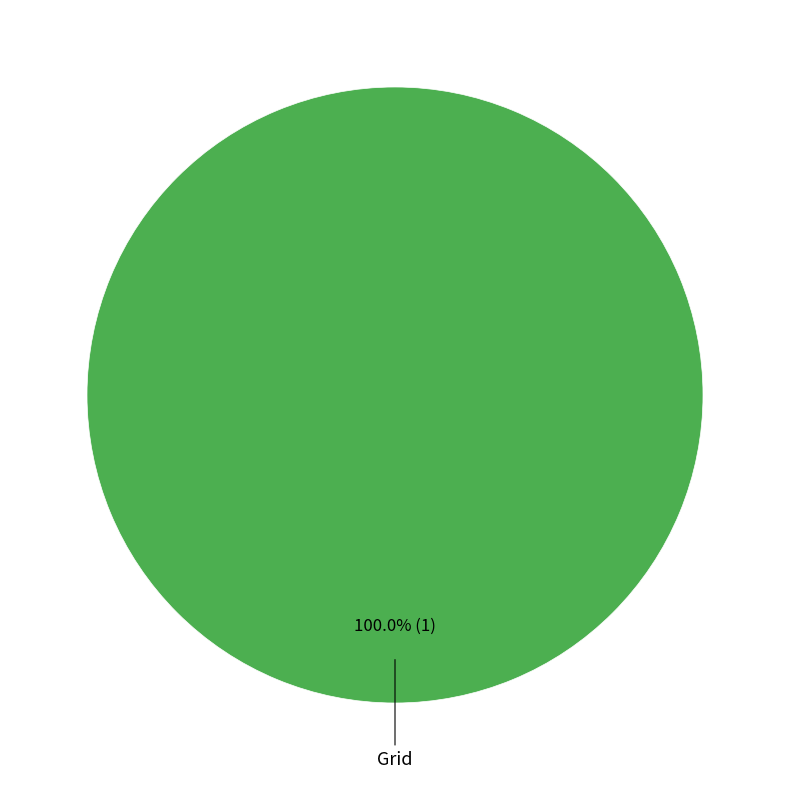

Is there a majority slice in this chart?

Yes